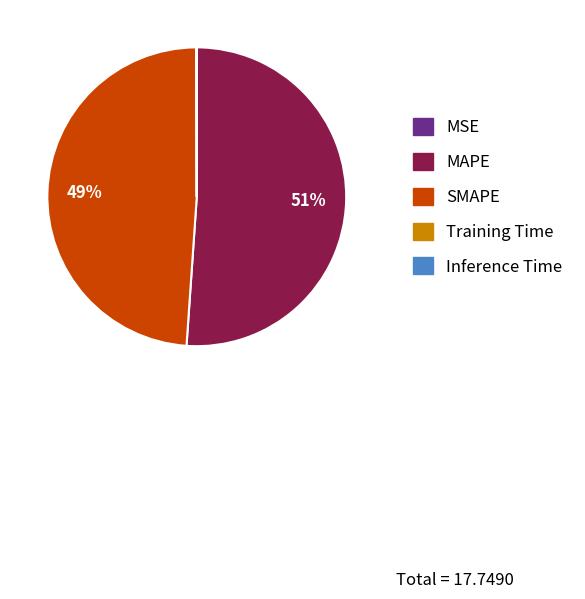

Is there any slice that represents more than half of the pie?

Yes